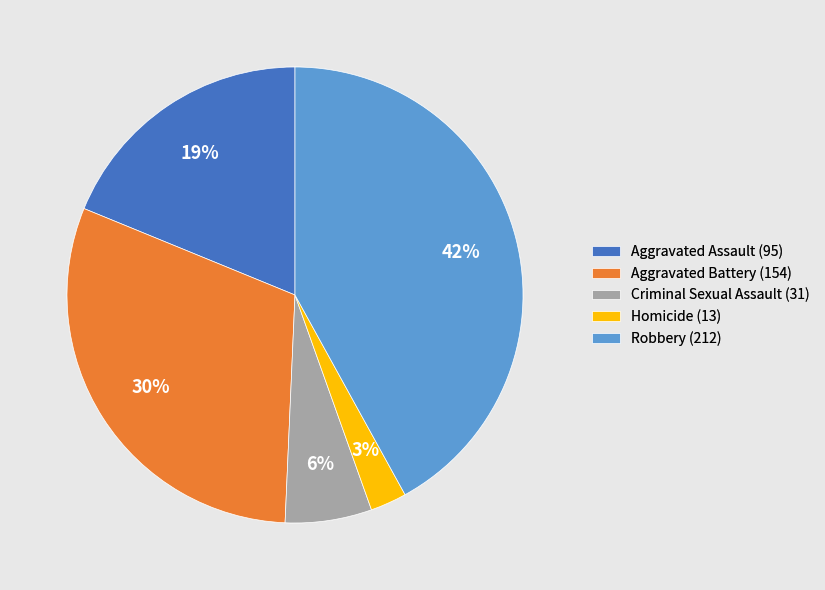

How many slices are in this pie chart?

5